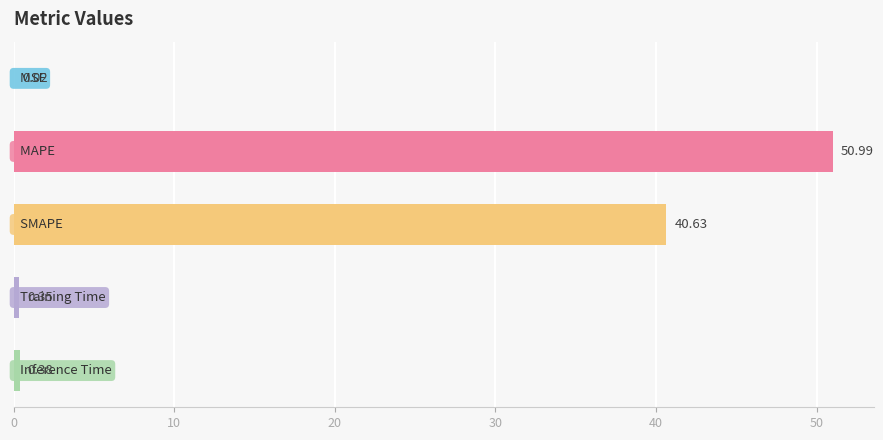

What is the sum of all values?

92.4